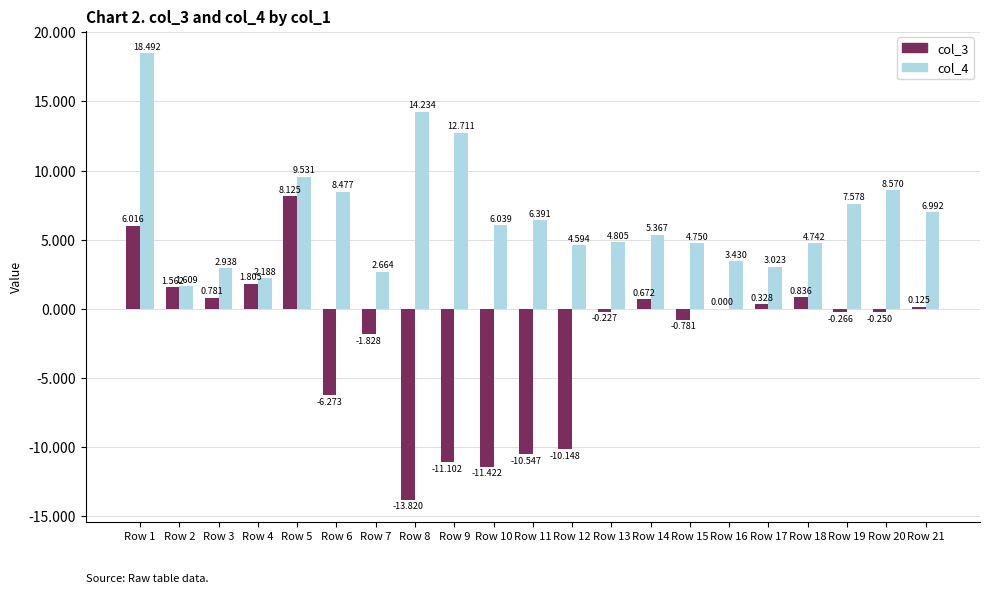

How many groups of bars are there?

21